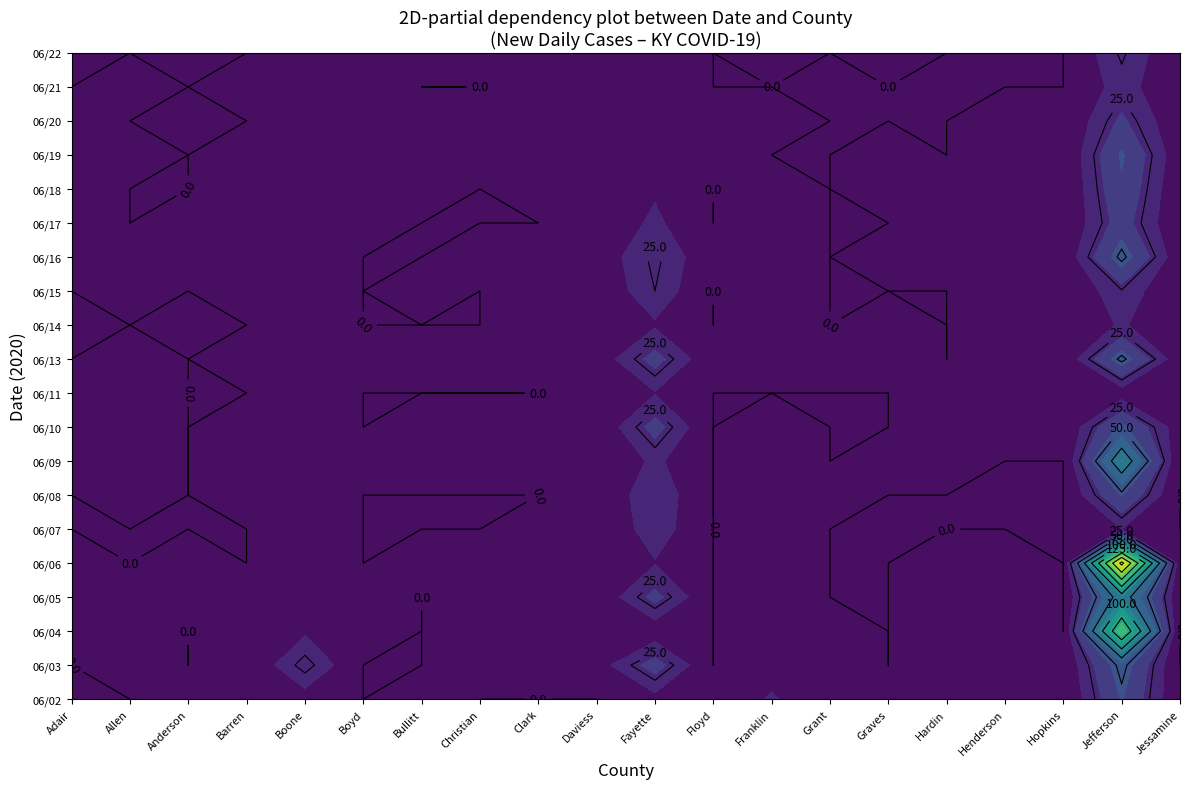

What is the maximum value shown in the chart?

207